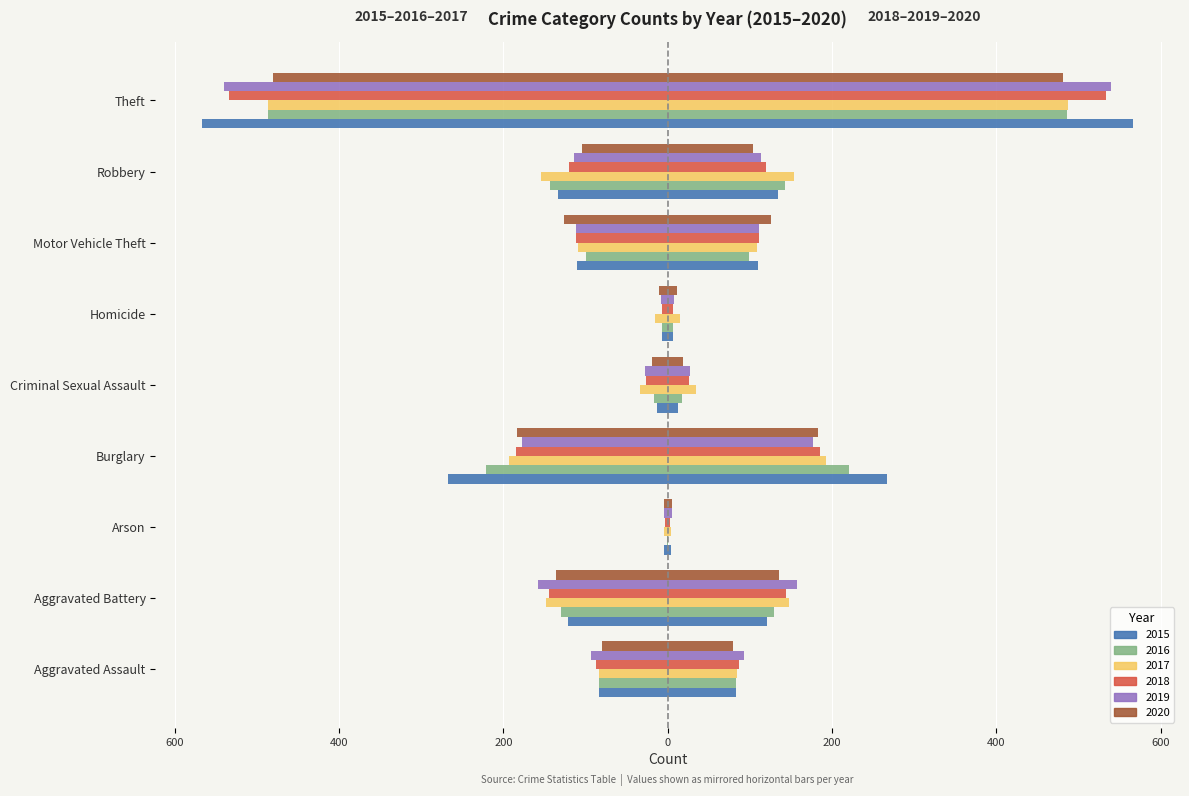

Count the number of categories in the chart.

9